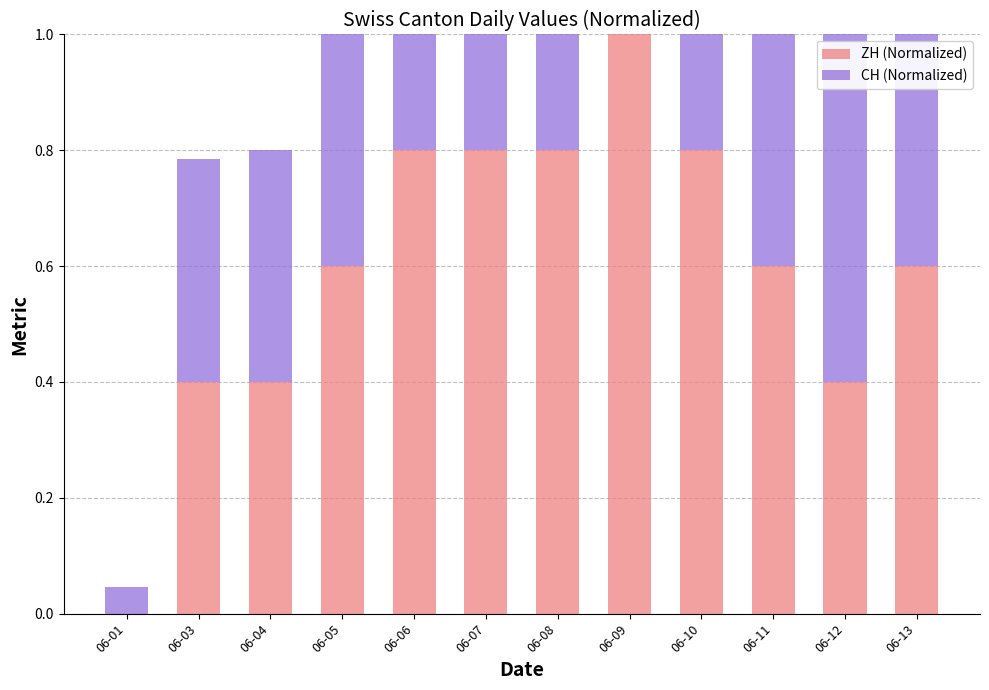

List the series in order of their overall mean, highest first.

CH (Normalized), ZH (Normalized)